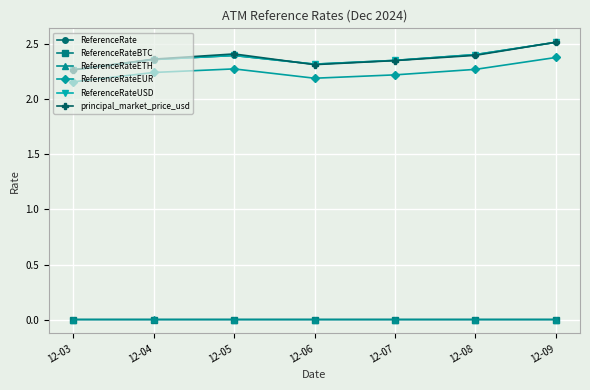

Does the chart have visible grid lines?

Yes